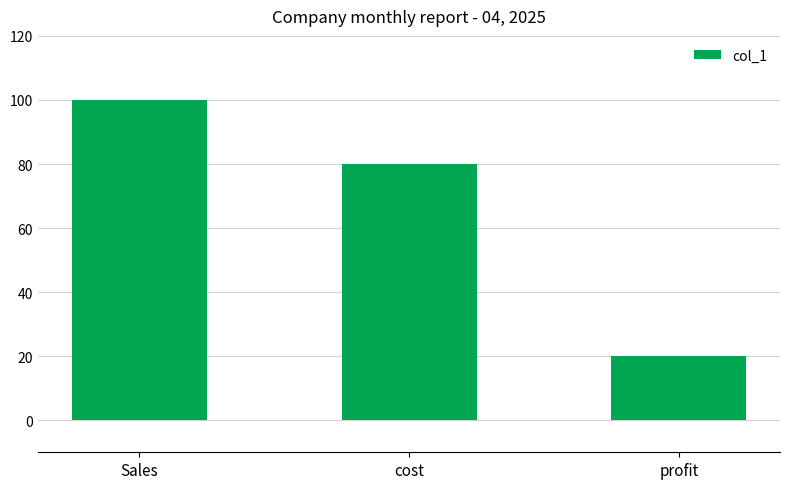

Approximately how many times larger is the value at cost compared to Sales?

0.8